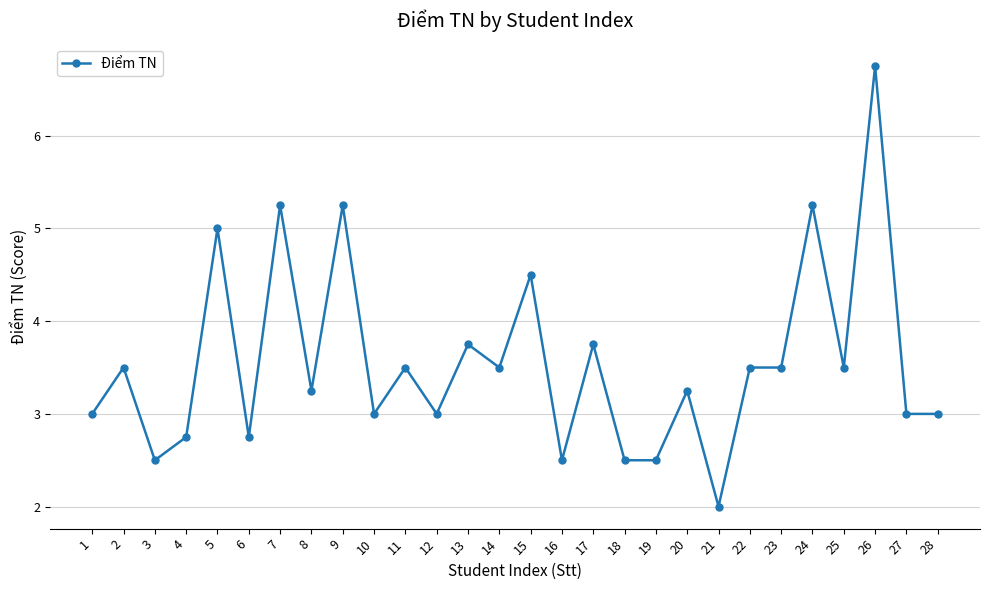

True or false: the data has more than 2 interior local peaks.

True